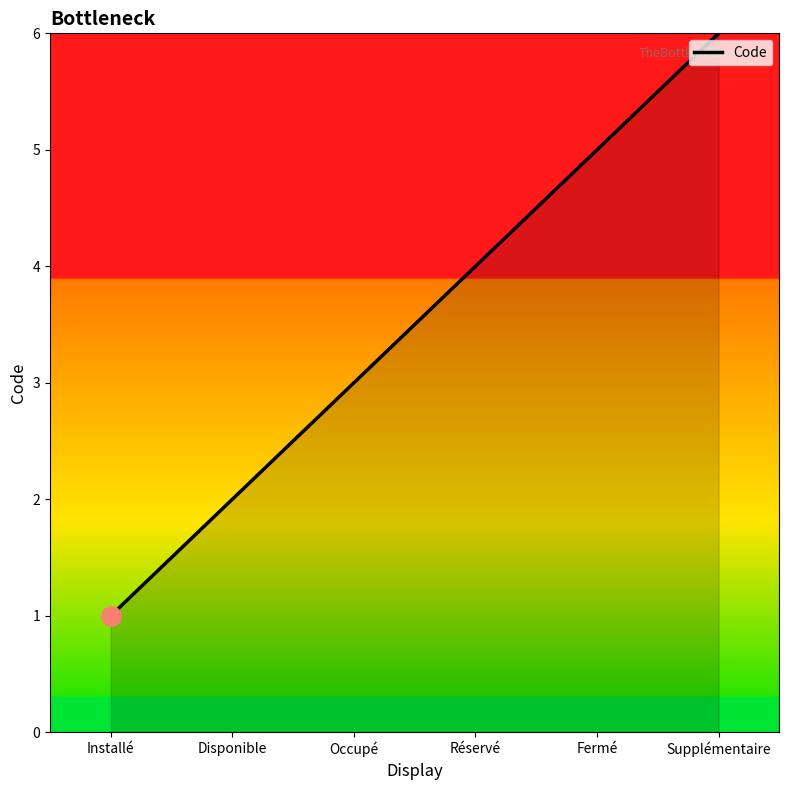

List the labels in order of value, largest first.

Supplémentaire, Fermé, Réservé, Occupé, Disponible, Installé